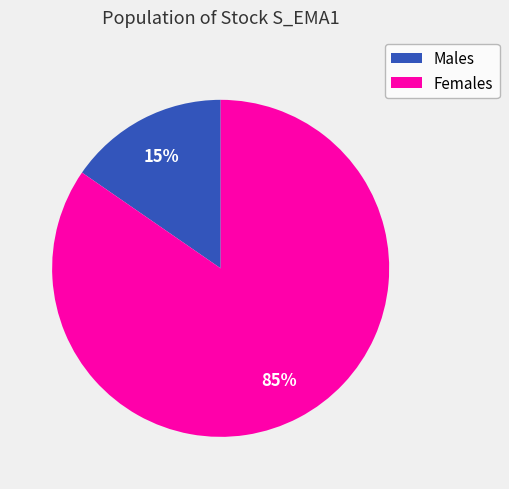

To the nearest percent, what is the average slice percentage?

50%